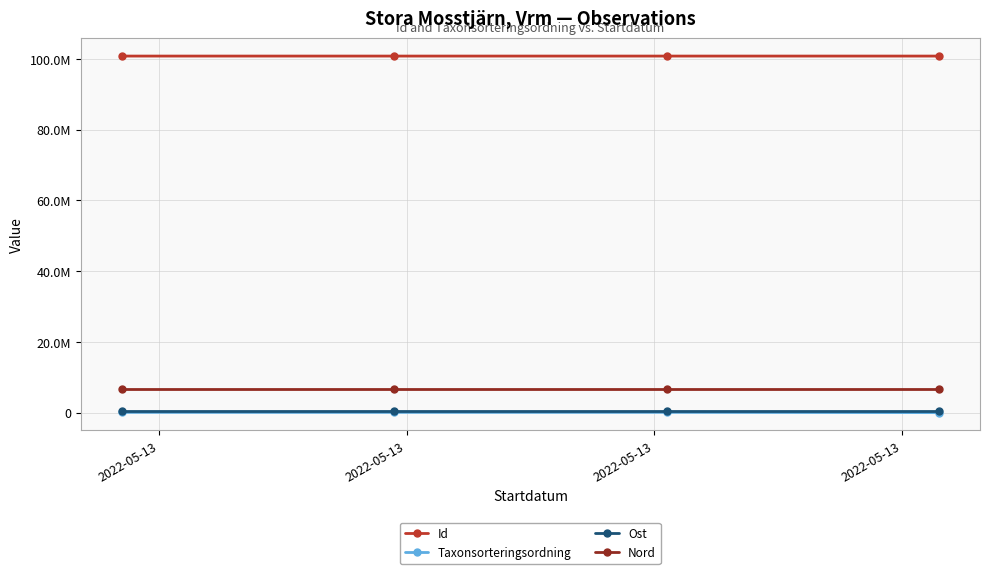

What are all the series names shown in the legend?

Id, Taxonsorteringsordning, Ost, Nord